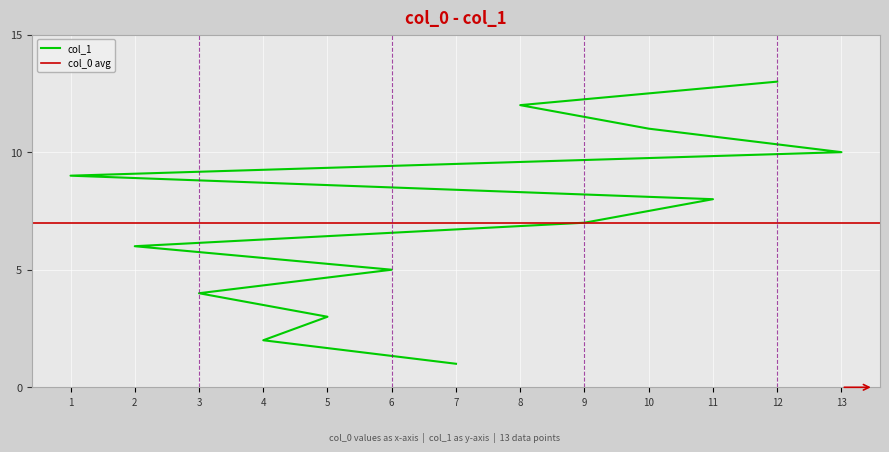

What is the average value?

7